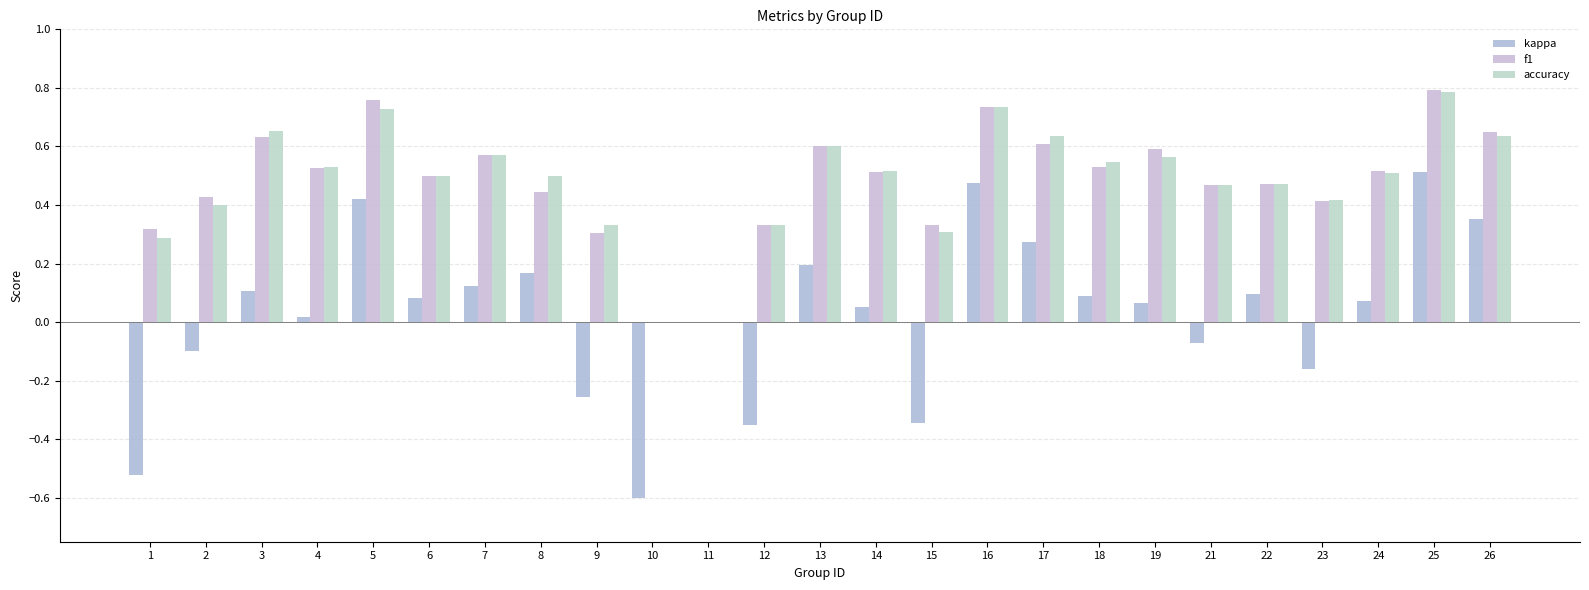

How many distinct data groups are displayed?

3